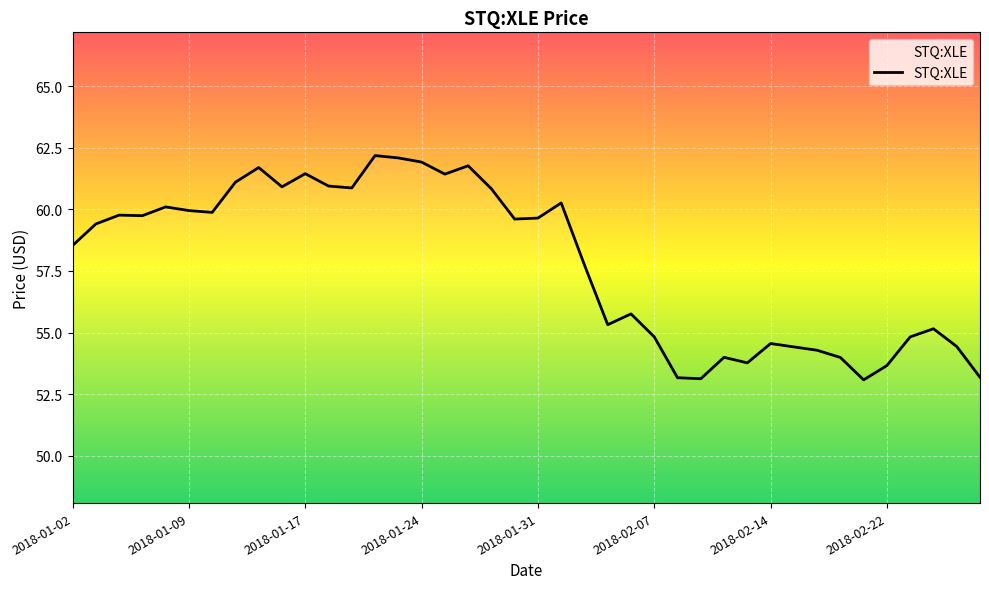

What is the difference between the maximum and minimum values?

9.1